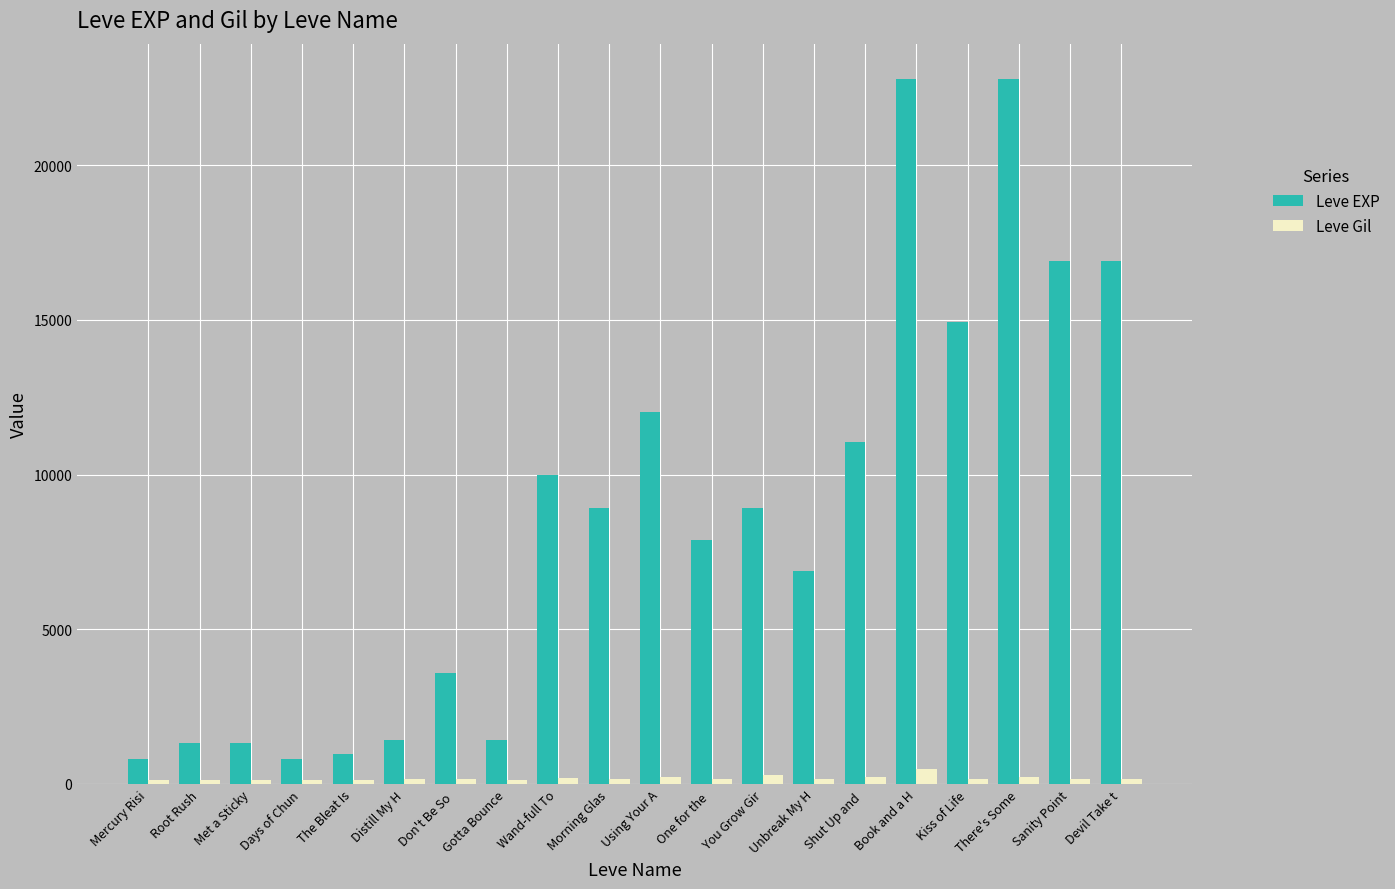

How many bars are there in each group?

2